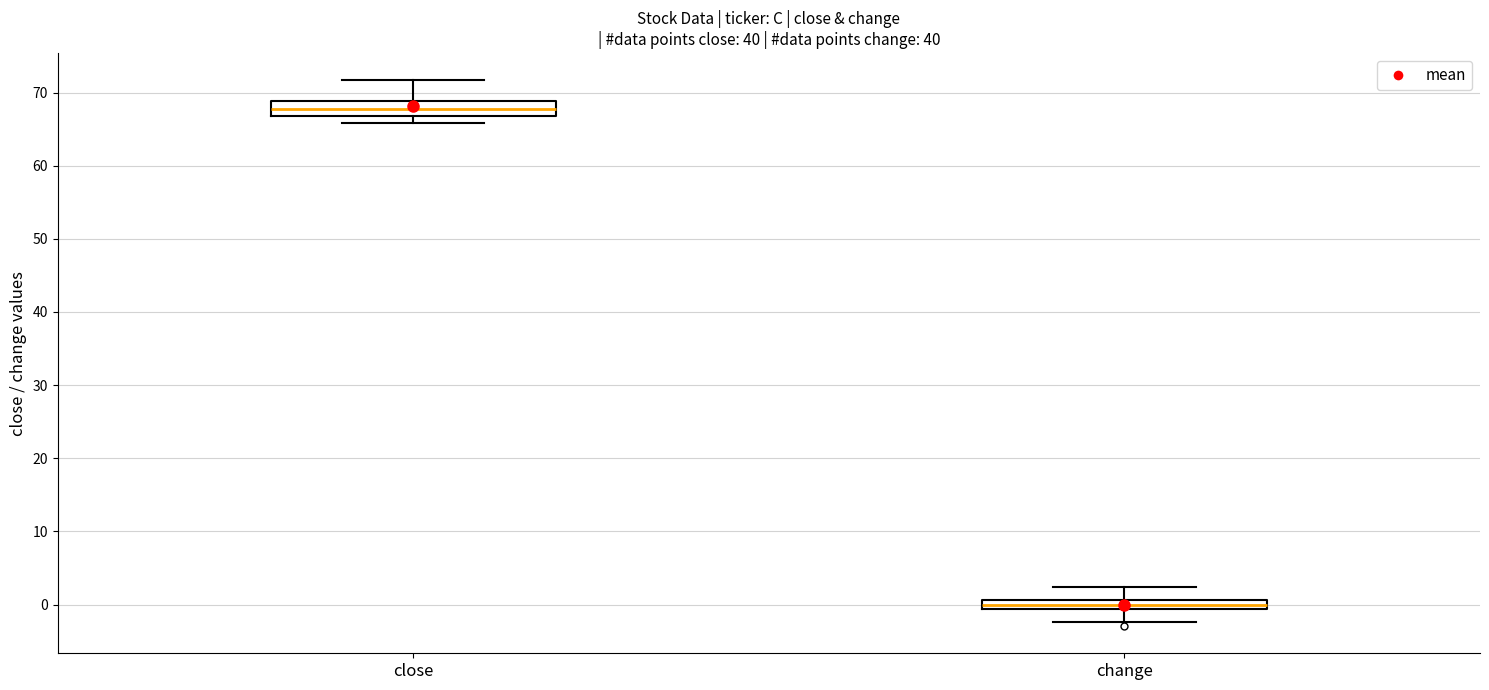

Where is the upper edge of the box for close on the y-axis? The values are not printed on the chart, so give them approximately, as read against the axis.

69